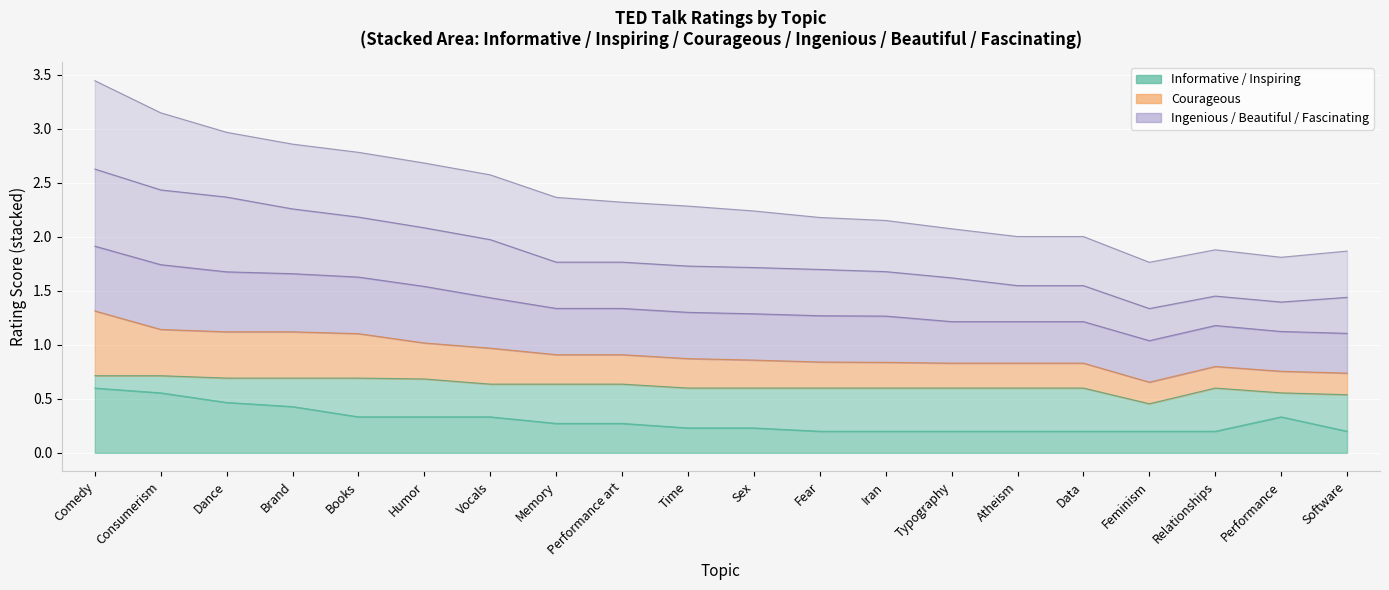

Where is the first local maximum for Ingenious?

Relationships